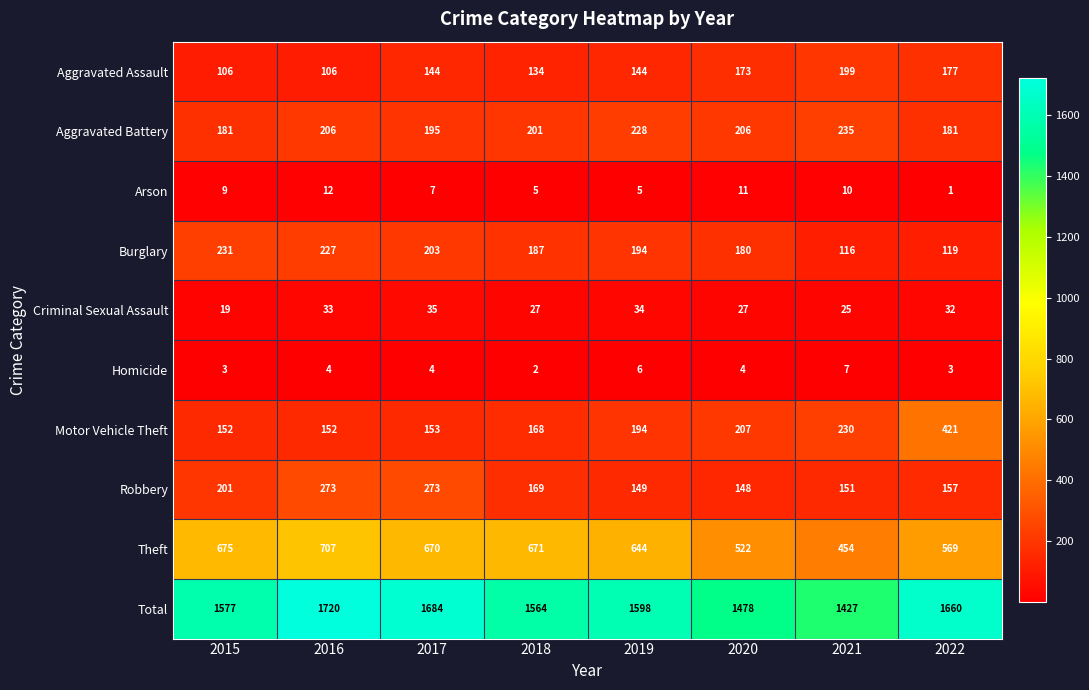

Which series has the widest spread of values?

Total